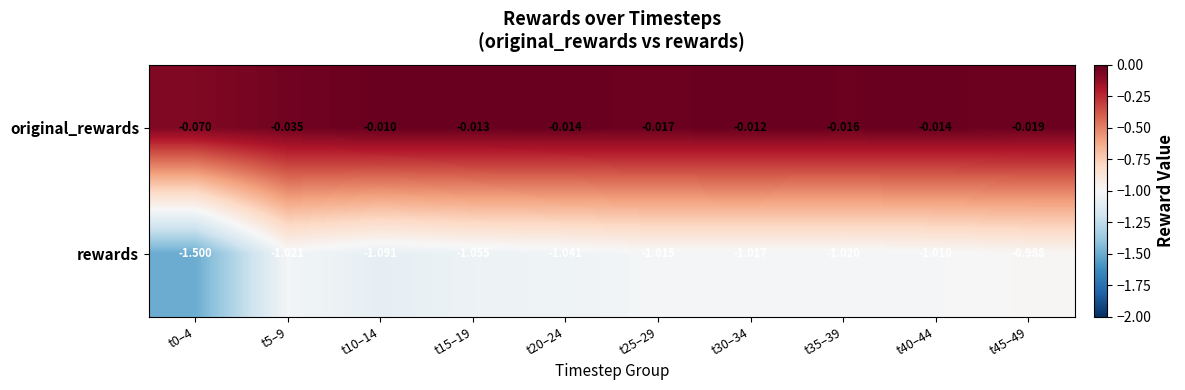

Which series has the largest total across all categories?

original_rewards